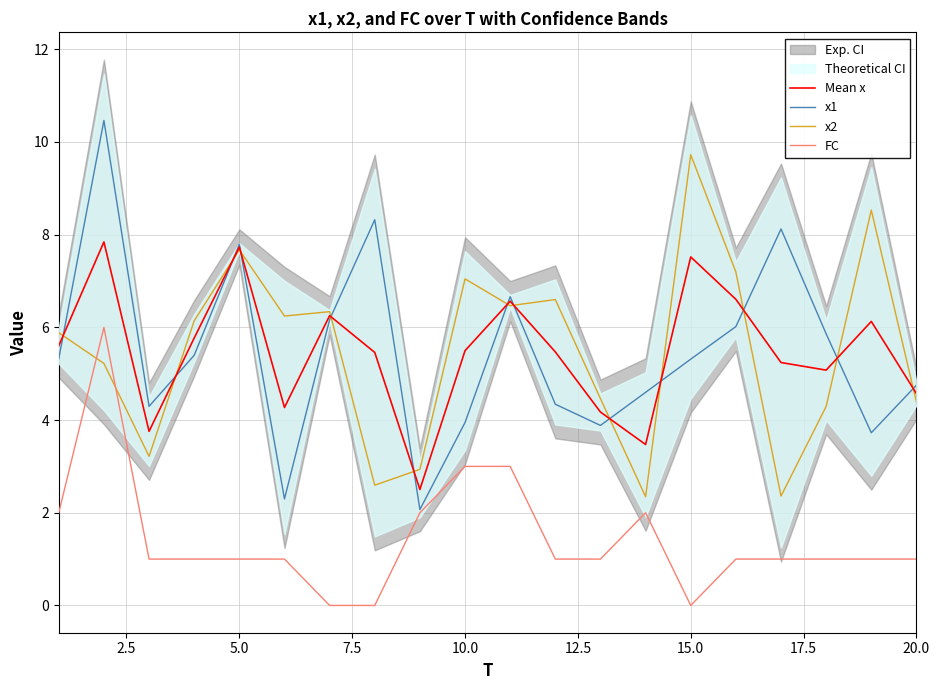

What is the highest value of the FC series?

6.0